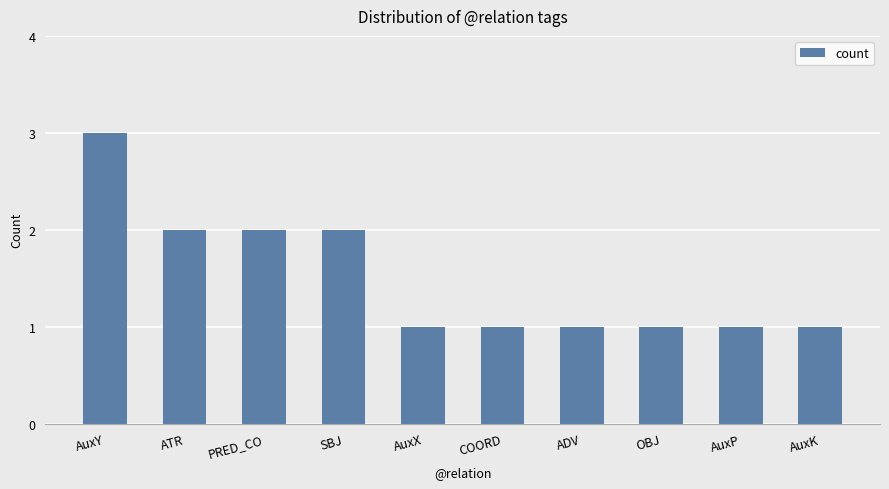

Which category has the highest value across all series?

AuxY